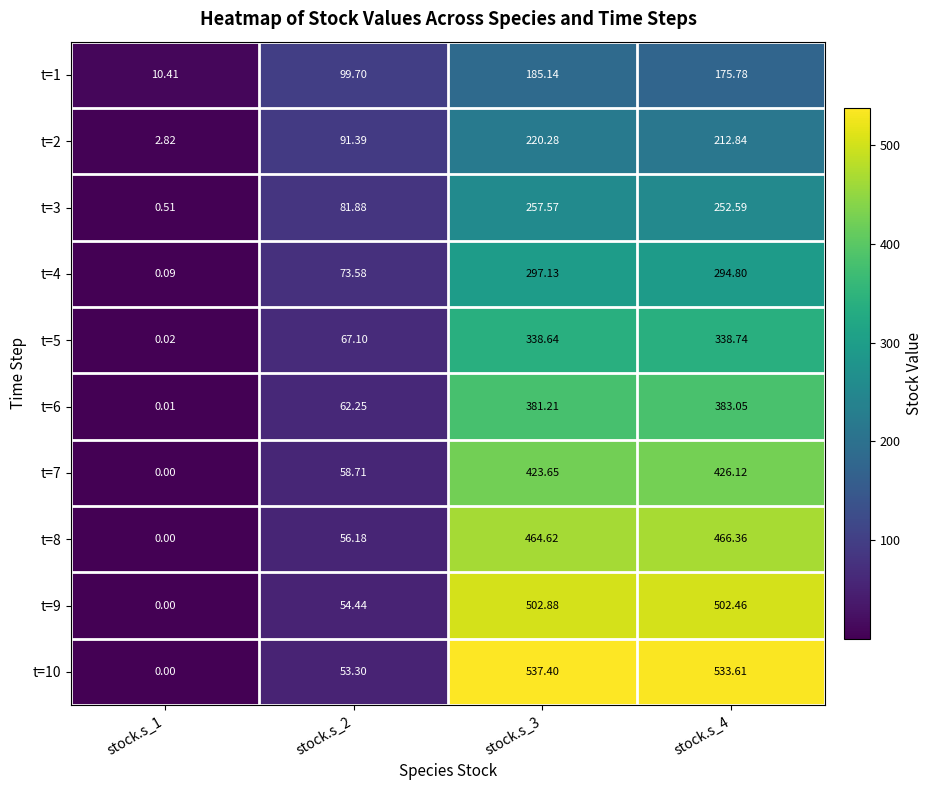

Is the value of t=7 at stock.s_4 greater than the value of t=4 at stock.s_4?

Yes